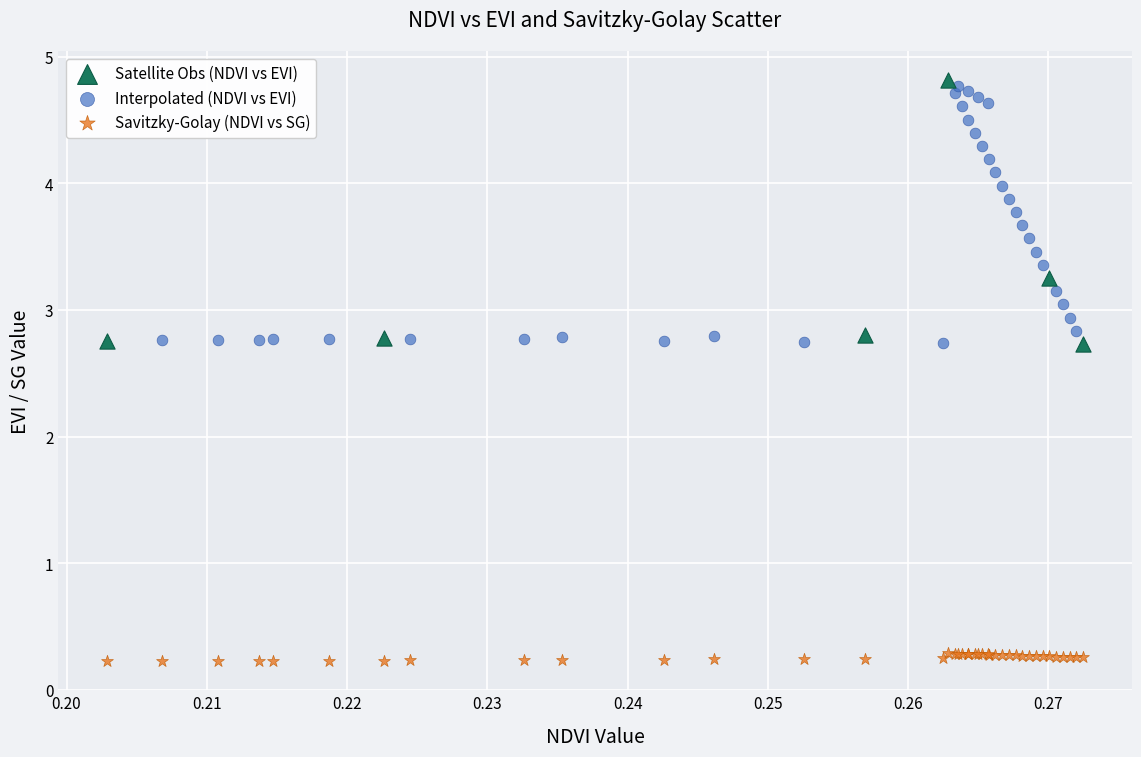

What are all the series names shown in the legend?

Satellite Obs (NDVI vs EVI), Interpolated (NDVI vs EVI), Savitzky-Golay (NDVI vs SG)